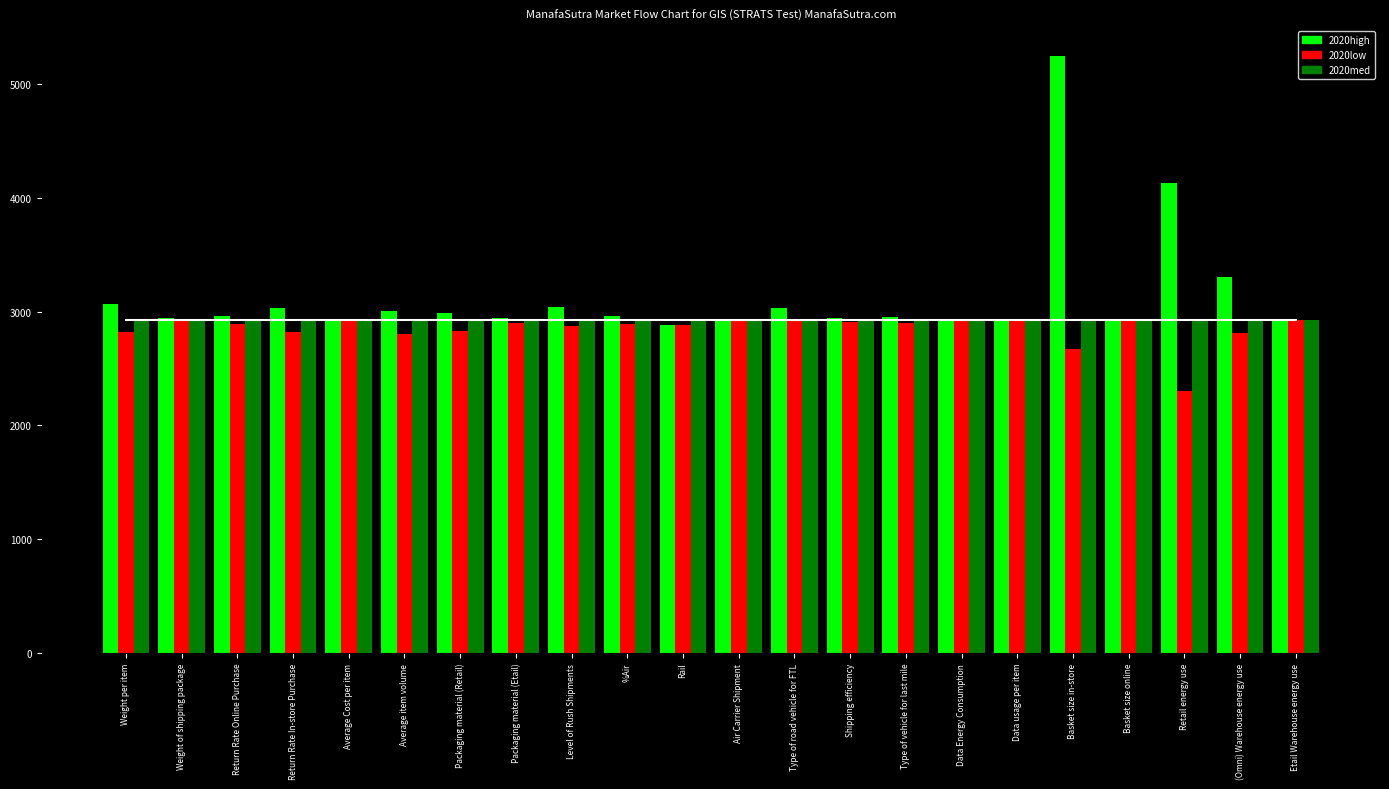

Is it true that 2020high equals 1514.0 at Weight of shipping package?

False